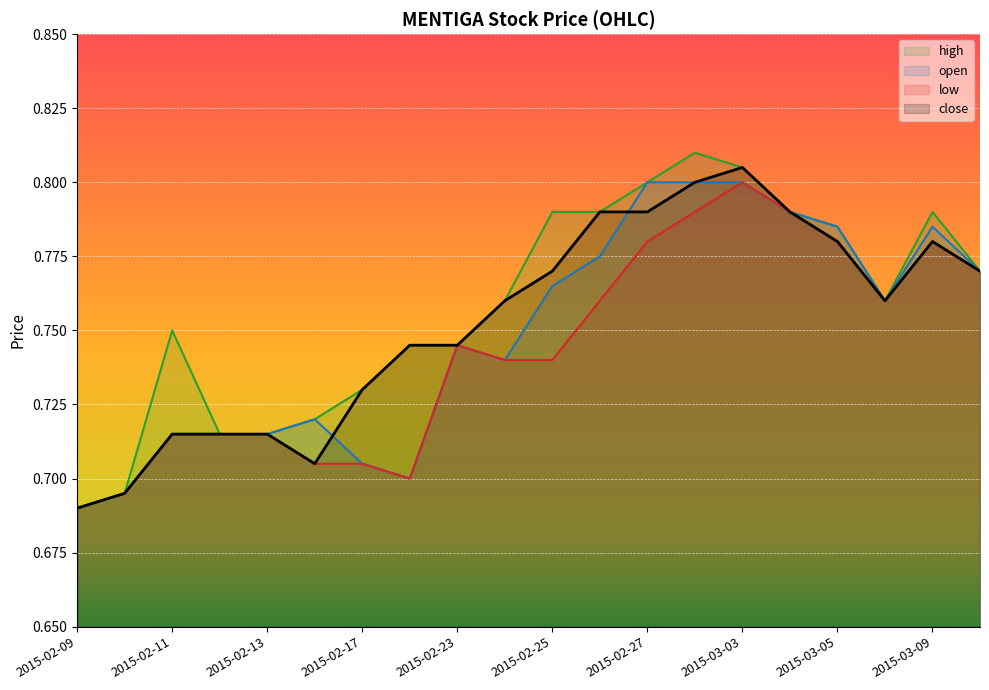

What is the average value of the open series?

0.7